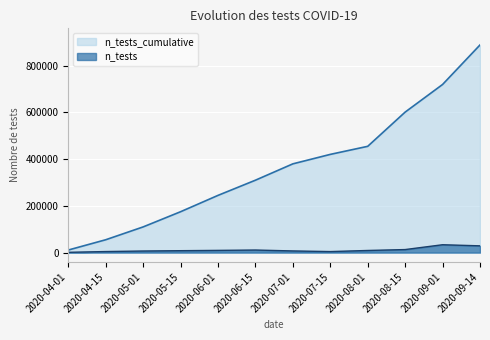

What is the value of the n_tests point at the 5th from the left?

9500